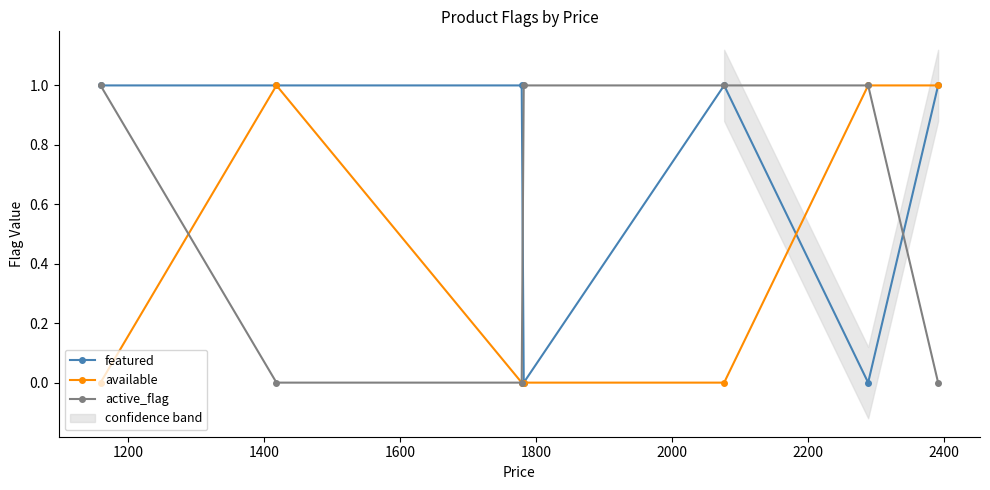

What is the difference between the maximum and minimum values in the active_flag series?

1